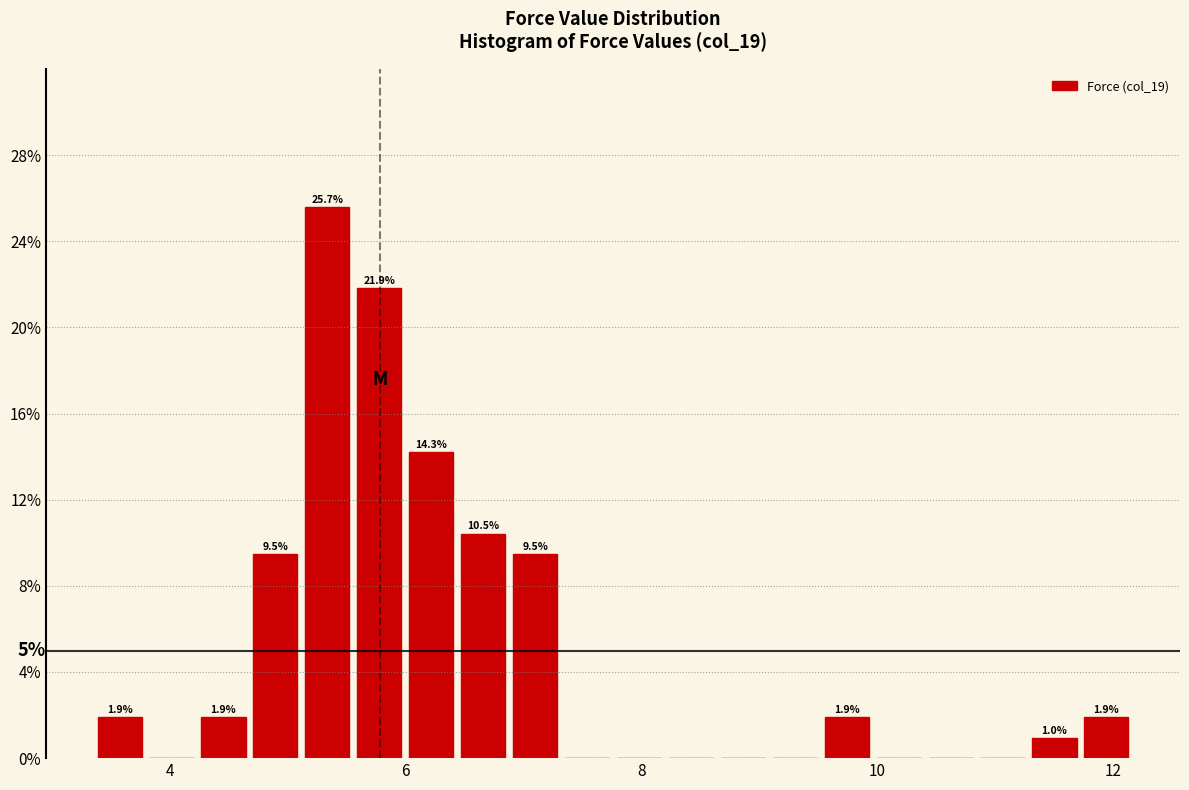

Around what value on the x-axis is the tallest bar? Give the approximate position of its centre, as read against the axis.

5.4